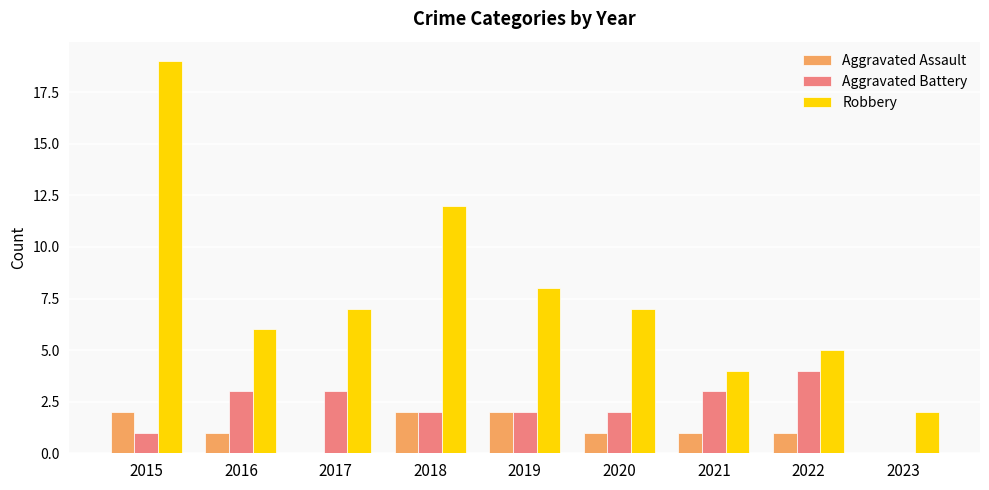

Reading left to right, list all the values displayed in this chart.

Aggravated Assault: 2	1	0	2	2	1	1	1	0
Aggravated Battery: 1	3	3	2	2	2	3	4	0
Robbery: 19	6	7	12	8	7	4	5	2